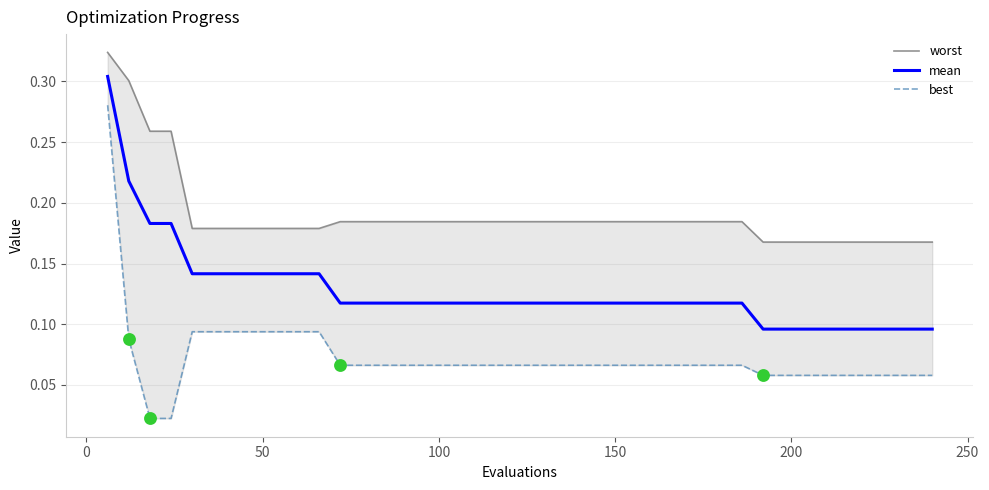

Which series reaches the minimum Y coordinate?

best